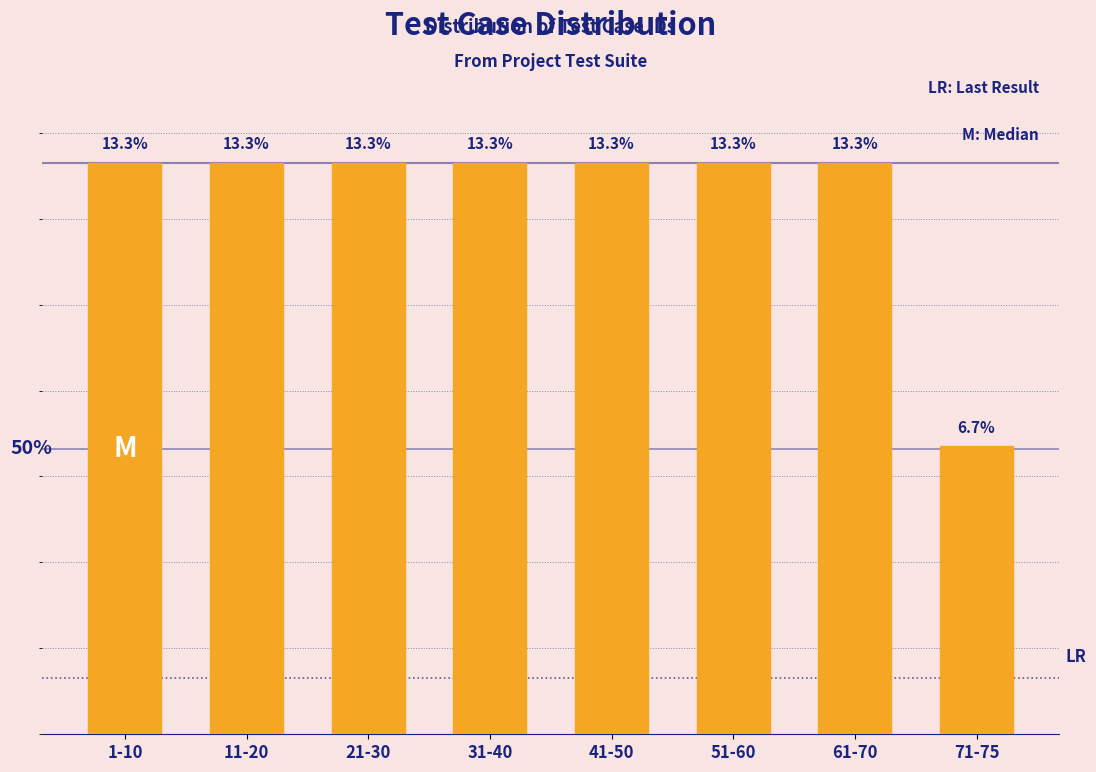

Which label corresponds to the smallest value in the chart?

71-75